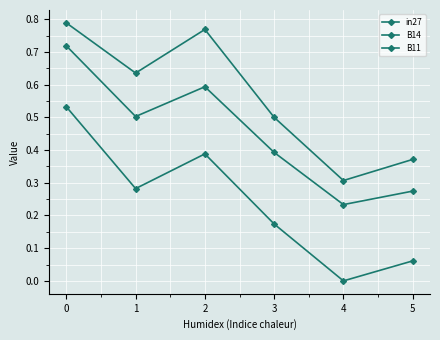

What is the sum of the in27 values at 2 and 3?

1.0